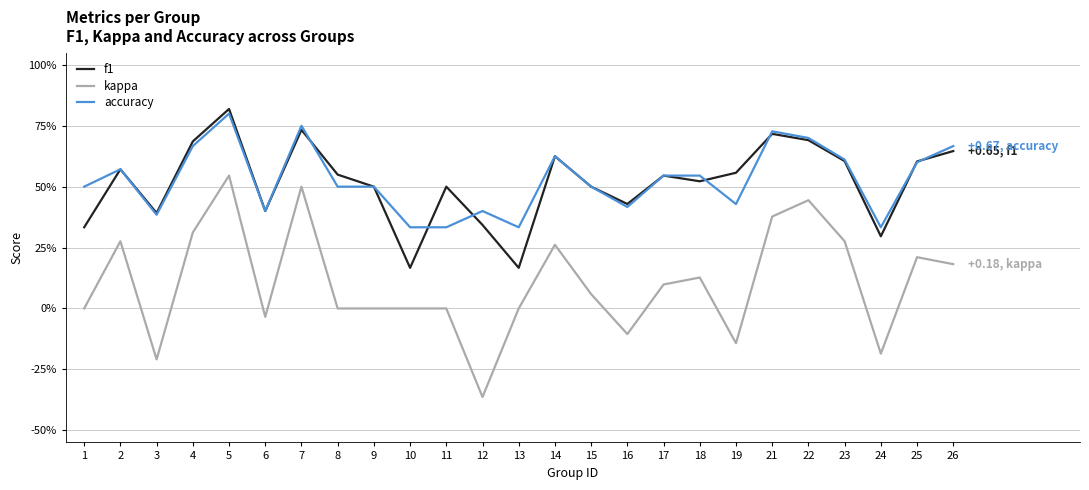

What are all the series names shown in the legend?

f1, kappa, accuracy